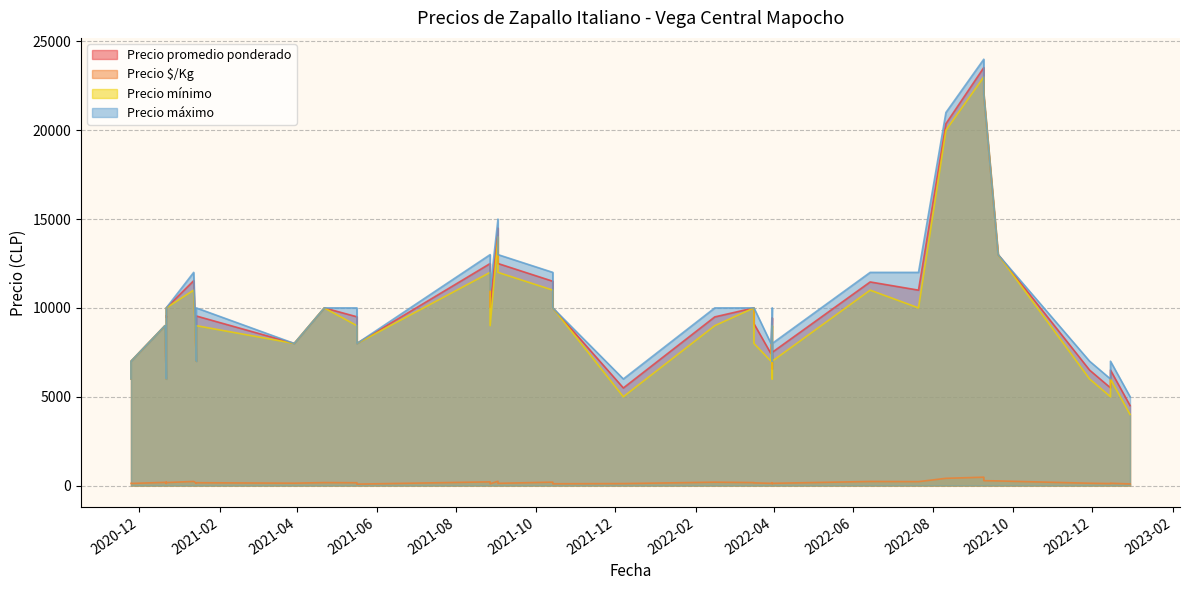

Which has a higher value, 2022-03-31 or 2022-09-20?

2022-09-20